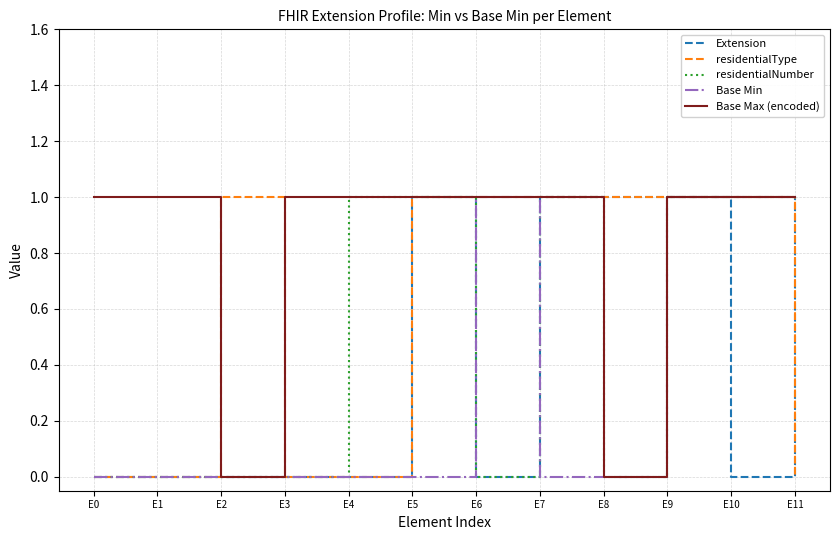

List the series in order of their overall mean, highest first.

Base Max (encoded), residentialType, residentialNumber, Extension, Base Min